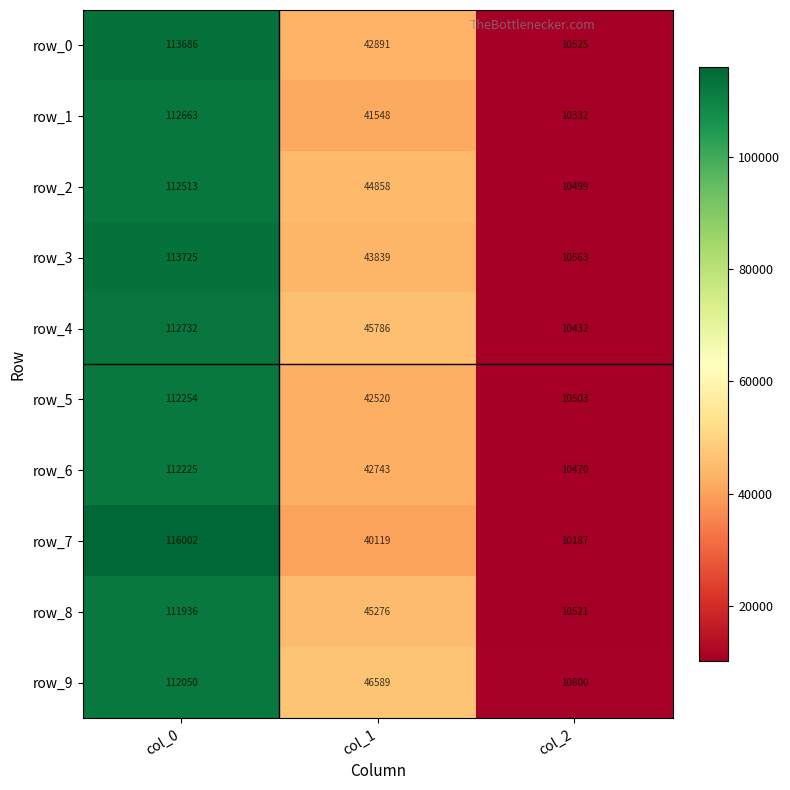

At col_1, list the series in order from largest to smallest.

row_9, row_4, row_8, row_2, row_3, row_0, row_6, row_5, row_1, row_7